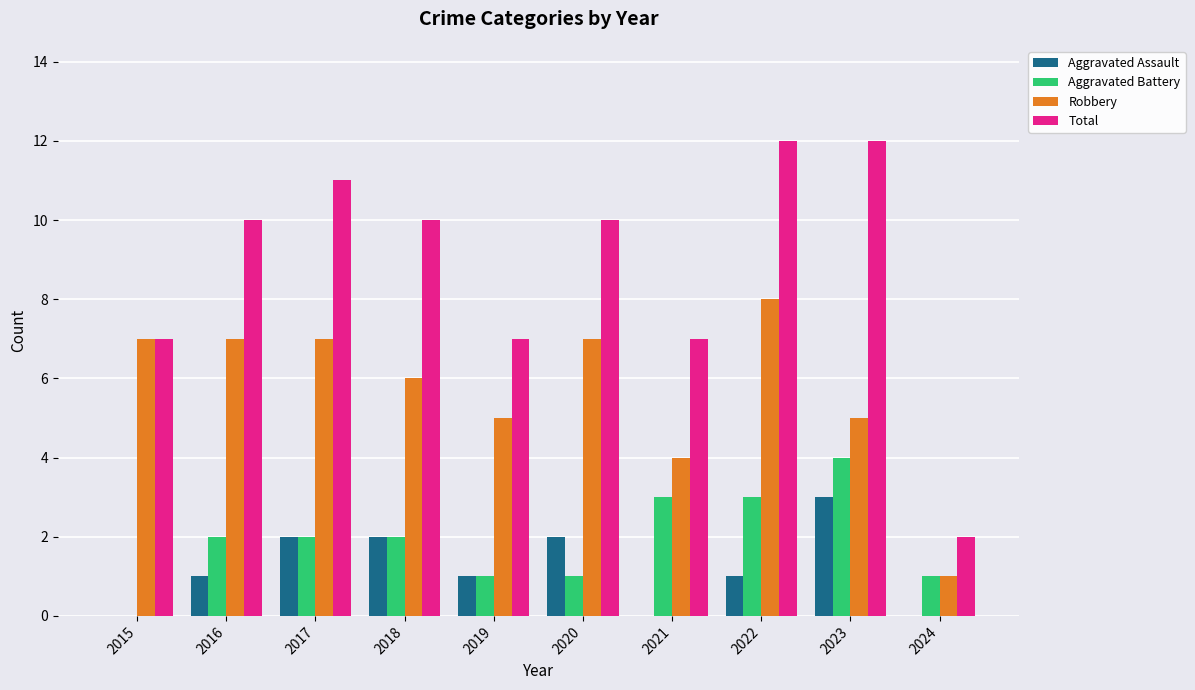

Are the bars horizontal?

No